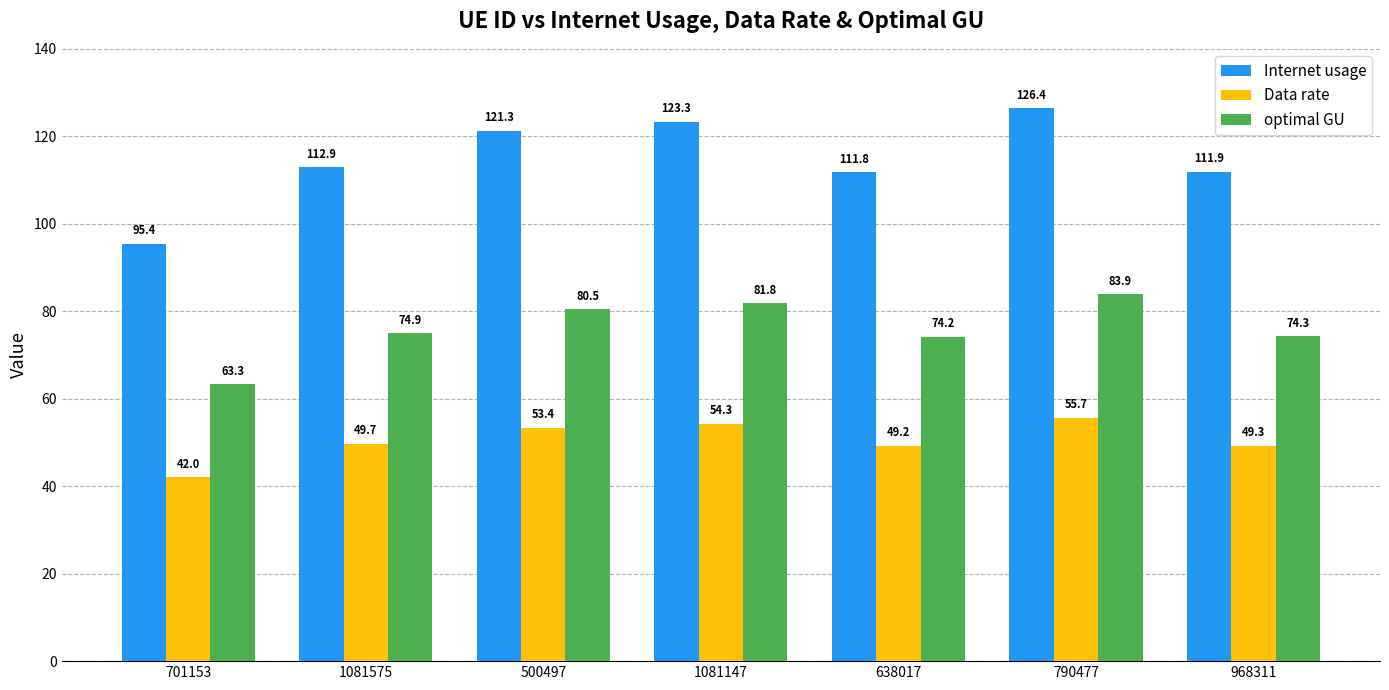

Is the value of optimal GU at 701153 greater than the value of Data rate at 968311?

Yes